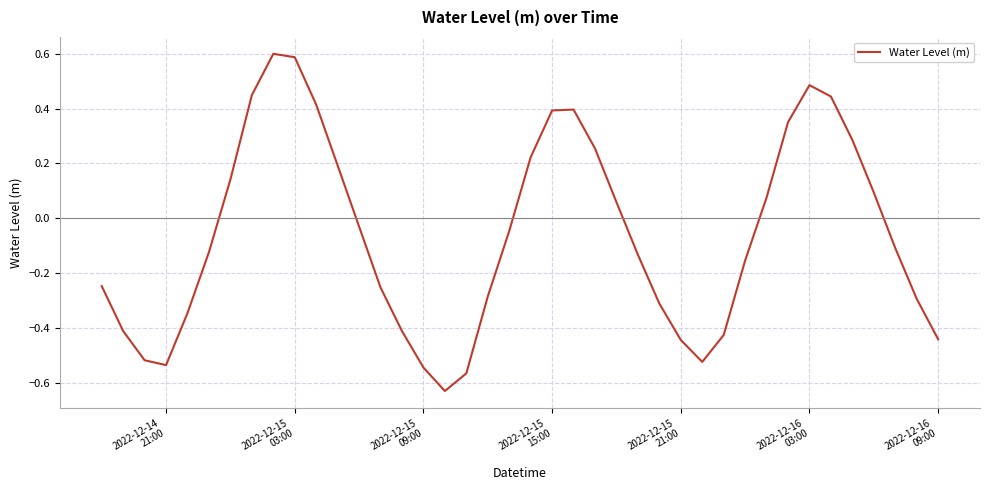

What is the greatest value displayed?

0.6